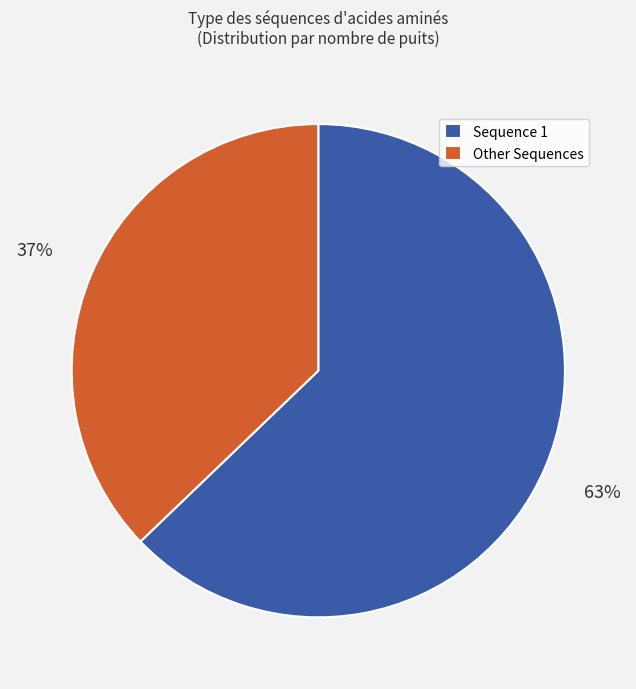

Count the number of slices in the pie.

2